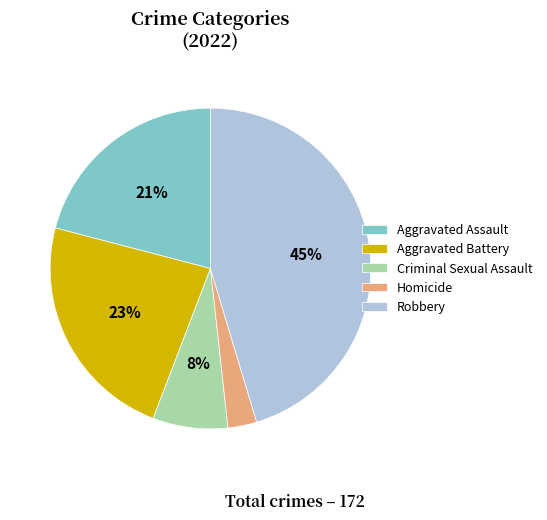

Rank the categories by value from lowest to highest.

Homicide, Criminal Sexual Assault, Aggravated Assault, Aggravated Battery, Robbery